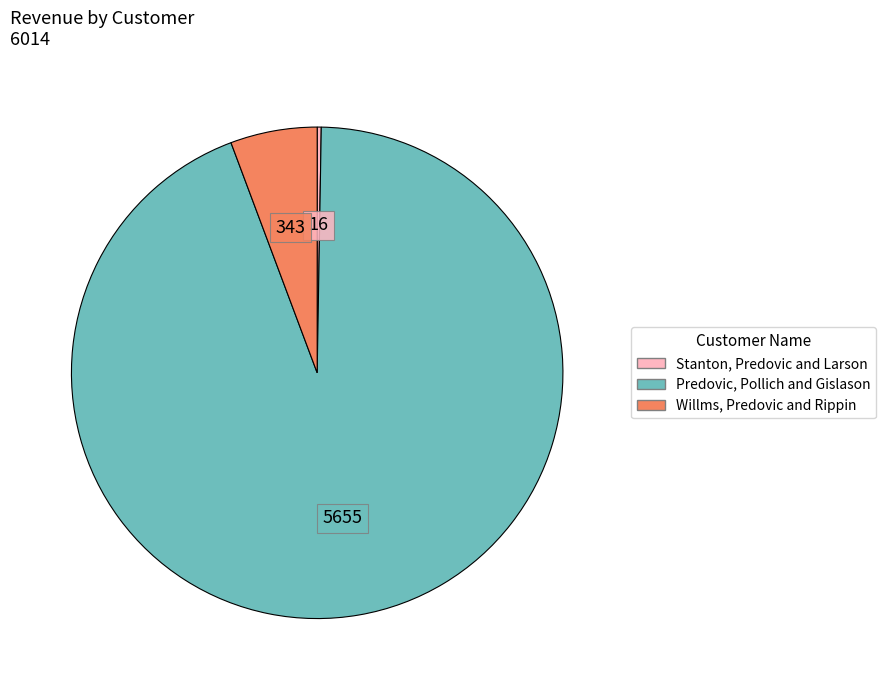

Which slice is the largest?

Predovic, Pollich and Gislason